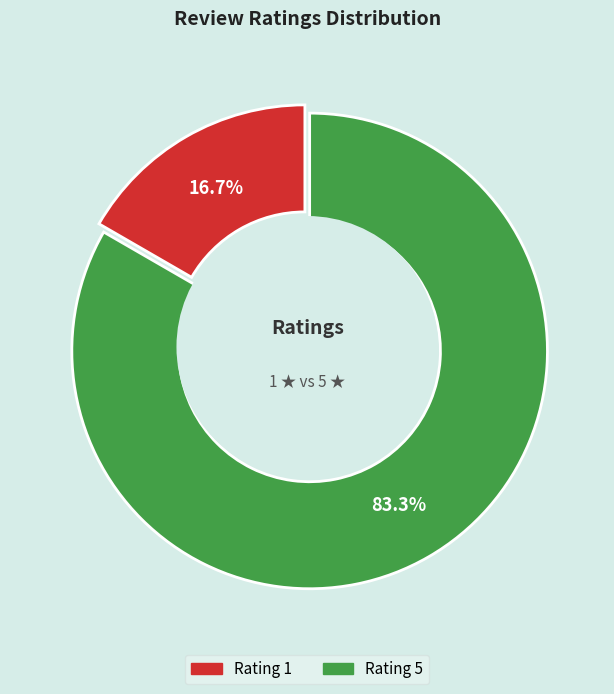

To the nearest percent, what portion does Rating 1 represent?

17%